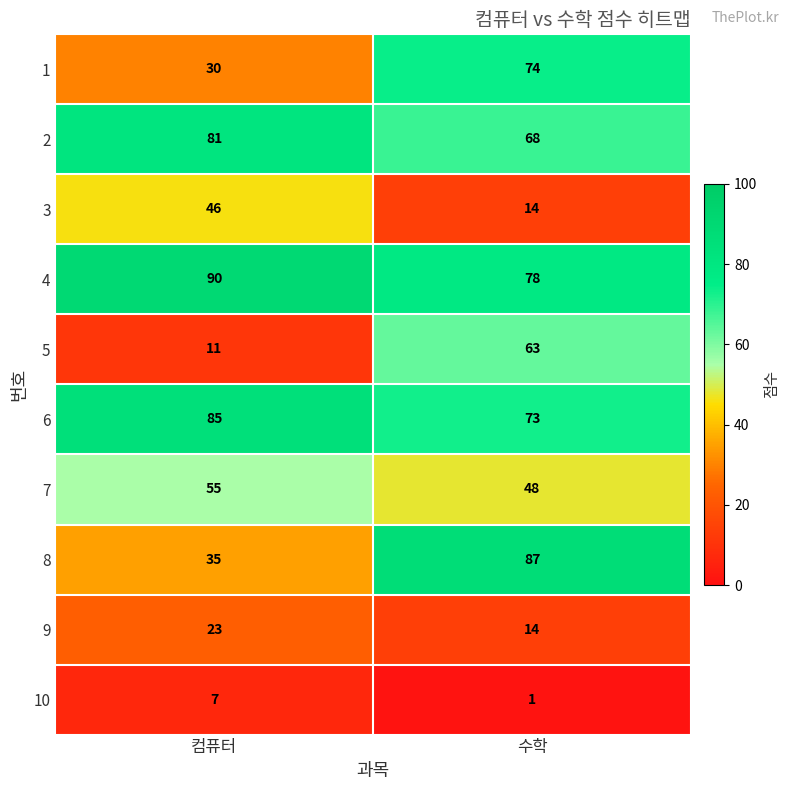

What is the difference between the highest and lowest values at 컴퓨터?

83